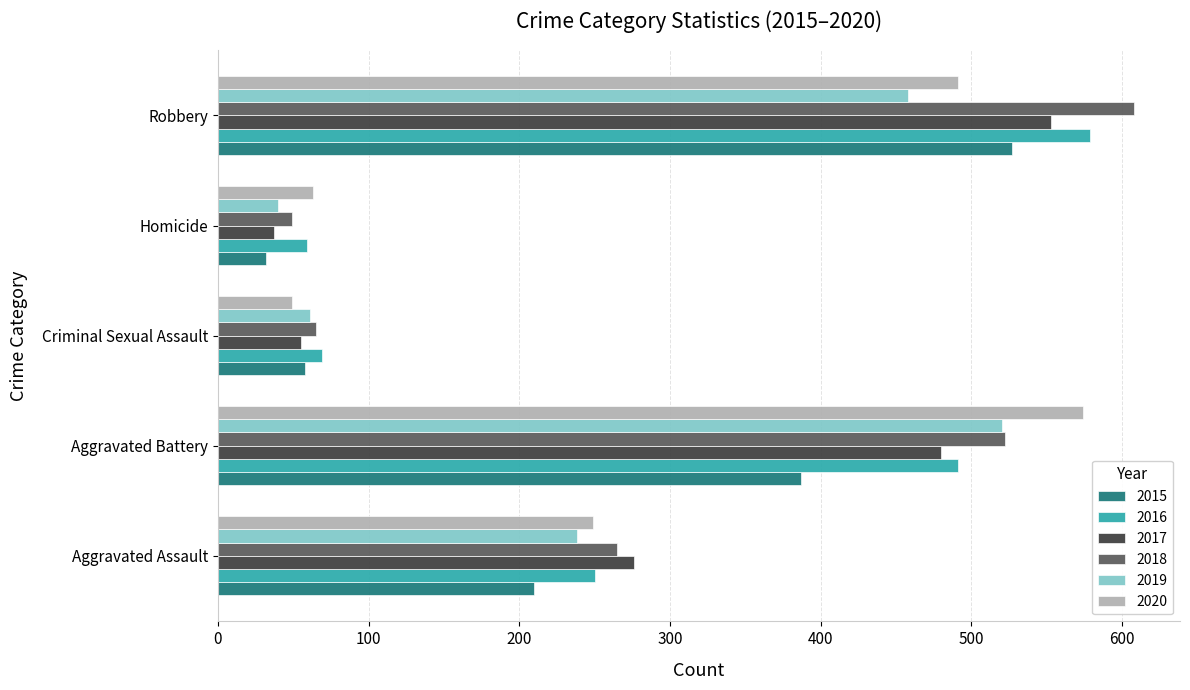

List the labels in order of 2020 value, largest first.

Aggravated Battery, Robbery, Aggravated Assault, Homicide, Criminal Sexual Assault